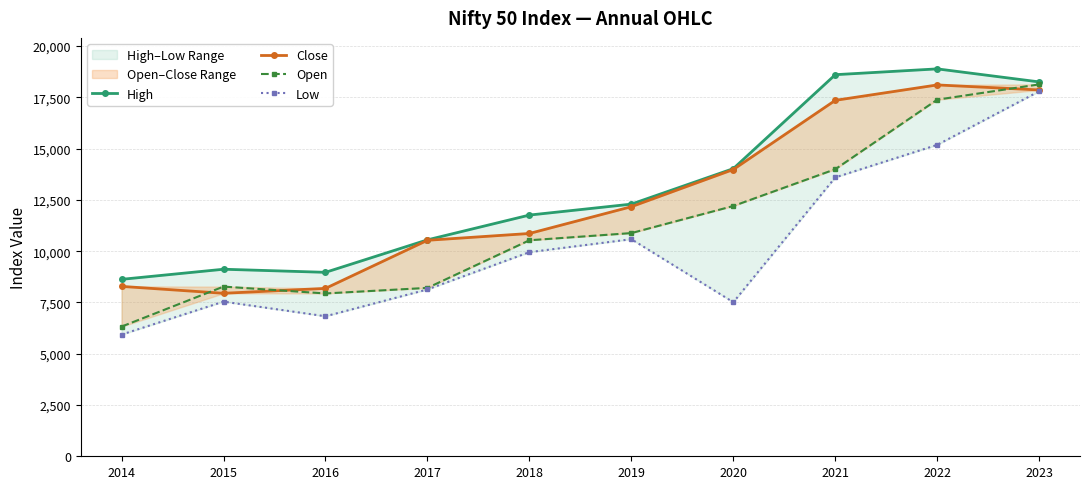

What is the difference between the High values at 2021 and 2023?

352.5